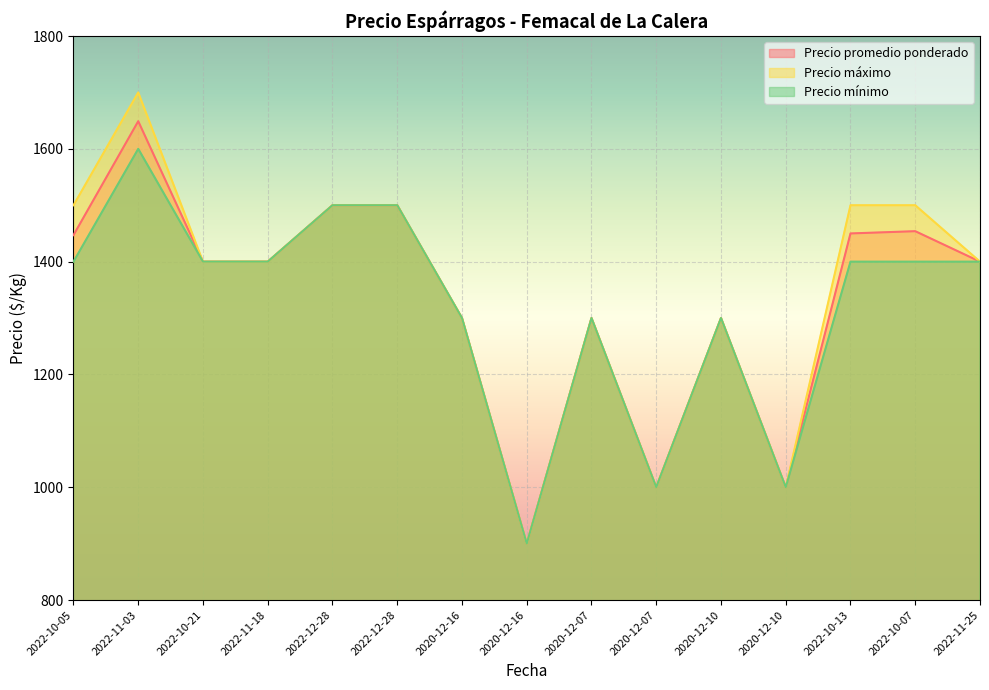

What is the label of the 6th point from the left?

2022-12-28